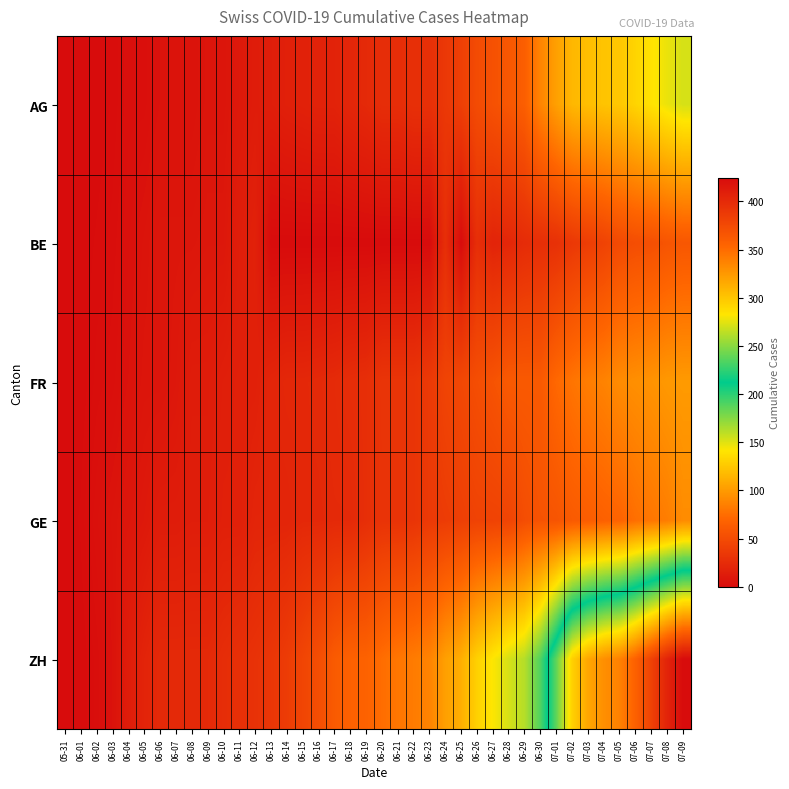

Reading right to left, extract all data points from this chart.

AG: 07-09=153	07-08=147	07-07=140	07-06=132	07-05=125	07-04=123	07-03=120	07-02=116	07-01=103	06-30=88	06-29=65	06-28=59	06-27=55	06-26=50	06-25=40	06-24=35	06-23=28	06-22=28	06-21=26	06-20=26	06-19=23	06-18=21	06-17=18	06-16=18	06-15=17	06-14=16	06-13=14	06-12=13	06-11=10	06-10=7	06-09=7	06-08=5	06-07=5	06-06=5	06-05=3	06-04=3	06-03=1	06-02=0	06-01=0	05-31=0
BE: 07-09=59	07-08=57	07-07=53	07-06=52	07-05=49	07-04=43	07-03=39	07-02=35	07-01=29	06-30=27	06-29=25	06-28=21	06-27=19	06-26=27	06-25=0	06-24=27	06-23=0	06-22=0	06-21=0	06-20=0	06-19=0	06-18=0	06-17=0	06-16=0	06-15=0	06-14=0	06-13=0	06-12=17	06-11=14	06-10=9	06-09=9	06-08=8	06-07=8	06-06=8	06-05=6	06-04=4	06-03=2	06-02=1	06-01=0	05-31=0
FR: 07-09=100	07-08=99	07-07=96	07-06=94	07-05=92	07-04=87	07-03=84	07-02=79	07-01=72	06-30=61	06-29=61	06-28=61	06-27=56	06-26=52	06-25=47	06-24=44	06-23=36	06-22=32	06-21=32	06-20=32	06-19=27	06-18=26	06-17=24	06-16=23	06-15=22	06-14=22	06-13=20	06-12=16	06-11=16	06-10=15	06-09=13	06-08=13	06-07=9	06-06=7	06-05=7	06-04=5	06-03=3	06-02=2	06-01=0	05-31=0
GE: 07-09=92	07-08=84	07-07=80	07-06=76	07-05=69	07-04=67	07-03=64	07-02=62	07-01=57	06-30=56	06-29=52	06-28=44	06-27=43	06-26=43	06-25=40	06-24=38	06-23=36	06-22=32	06-21=31	06-20=31	06-19=27	06-18=23	06-17=23	06-16=22	06-15=22	06-14=20	06-13=20	06-12=20	06-11=16	06-10=16	06-09=14	06-08=14	06-07=13	06-06=13	06-05=10	06-04=8	06-03=6	06-02=4	06-01=1	05-31=0
ZH: 07-09=424	07-08=405	07-07=382	07-06=357	07-05=338	07-04=330	07-03=317	07-02=294	07-01=238	06-30=190	06-29=162	06-28=153	06-27=142	06-26=130	06-25=111	06-24=103	06-23=87	06-22=83	06-21=80	06-20=75	06-19=68	06-18=67	06-17=62	06-16=52	06-15=45	06-14=38	06-13=33	06-12=30	06-11=28	06-10=26	06-09=23	06-08=23	06-07=23	06-06=23	06-05=19	06-04=13	06-03=5	06-02=2	06-01=0	05-31=0